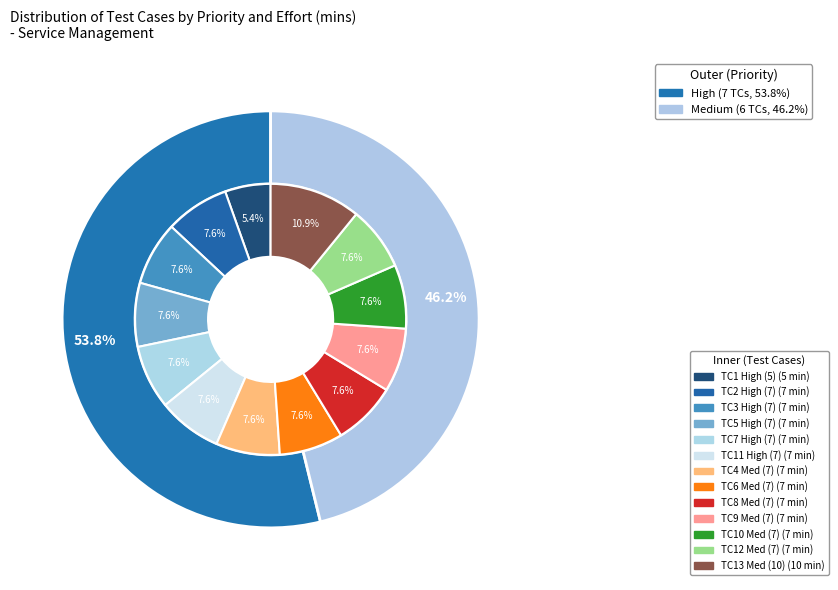

Is there a majority slice in this chart?

Yes